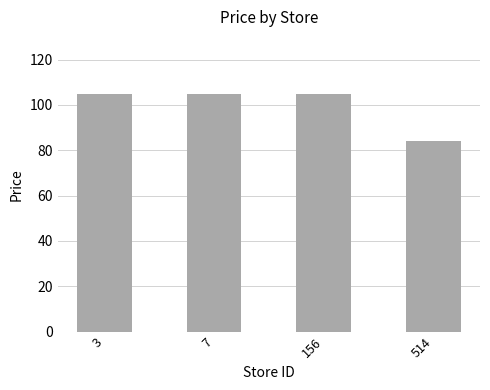

True or false: the data shows 104.9 at 3.

True